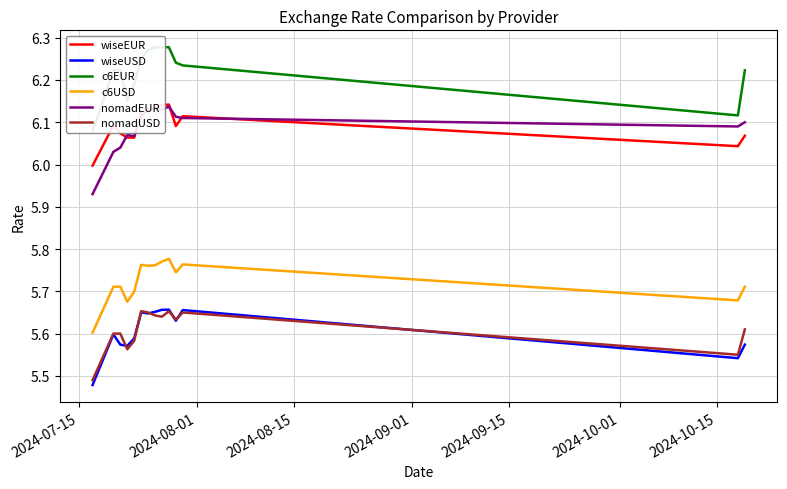

True or false: wiseEUR and wiseUSD cross at least once.

False